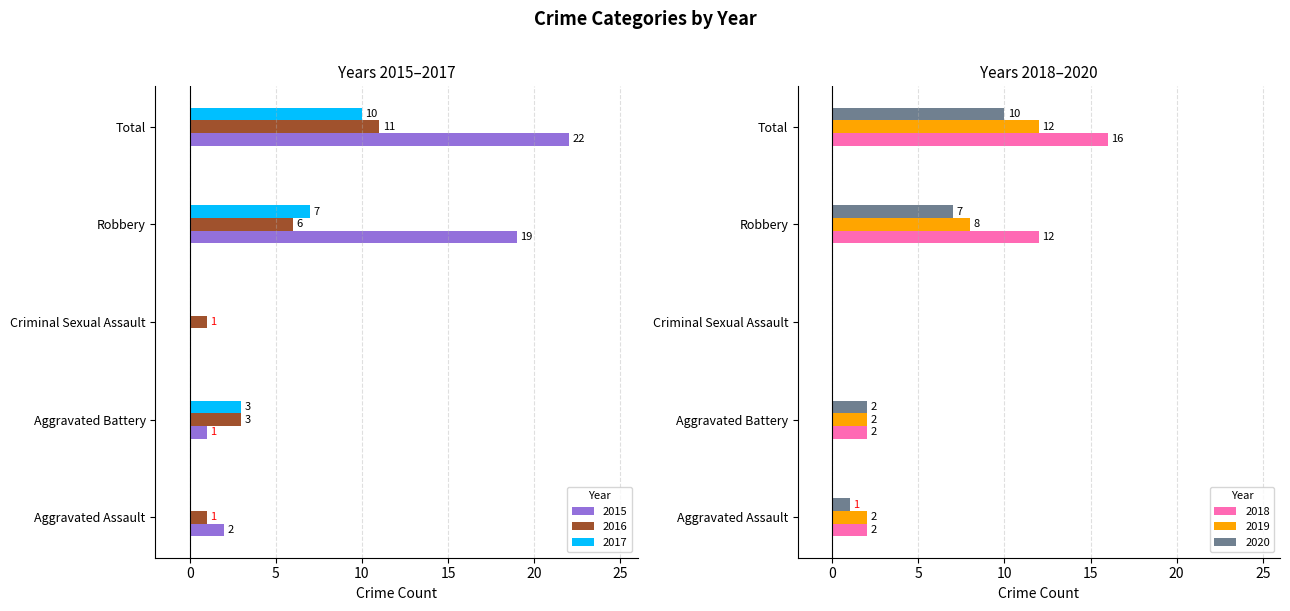

What are all the series names shown in the legend?

2015, 2016, 2017, 2018, 2019, 2020